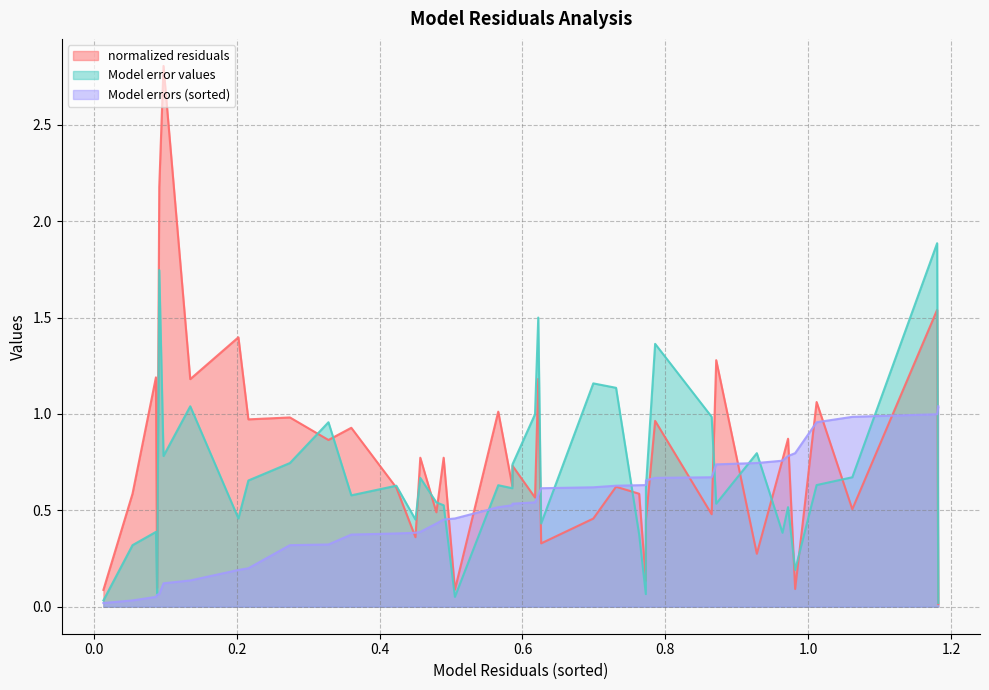

Reading left to right, what are all the values shown in this chart?

normalized residuals: 0.1	0.6	1.2	0.1	2.2	2.8	1.2	1.4	1.0	1.0	0.9	0.9	0.6	0.4	0.8	0.5	0.8	0.1	1.0	0.6	0.7	0.6	1.2	0.3	0.5	0.6	0.6	0.1	0.5	1.0	0.5	1.3	0.3	0.8	0.9	0.1	1.1	0.5	1.5	0.0
Model error values: 0.0	0.3	0.4	0.1	1.7	0.8	1.0	0.5	0.7	0.7	1.0	0.6	0.6	0.5	0.7	0.5	0.5	0.1	0.6	0.6	0.7	1.0	1.5	0.4	1.2	1.1	0.4	0.1	0.6	1.4	1.0	0.5	0.8	0.4	0.5	0.2	0.6	0.7	1.9	0.0
Model errors (sorted): 0.0	0.0	0.1	0.1	0.1	0.1	0.1	0.2	0.2	0.3	0.3	0.4	0.4	0.4	0.4	0.4	0.5	0.5	0.5	0.5	0.5	0.5	0.6	0.6	0.6	0.6	0.6	0.6	0.7	0.7	0.7	0.7	0.7	0.8	0.8	0.8	1.0	1.0	1.0	1.0